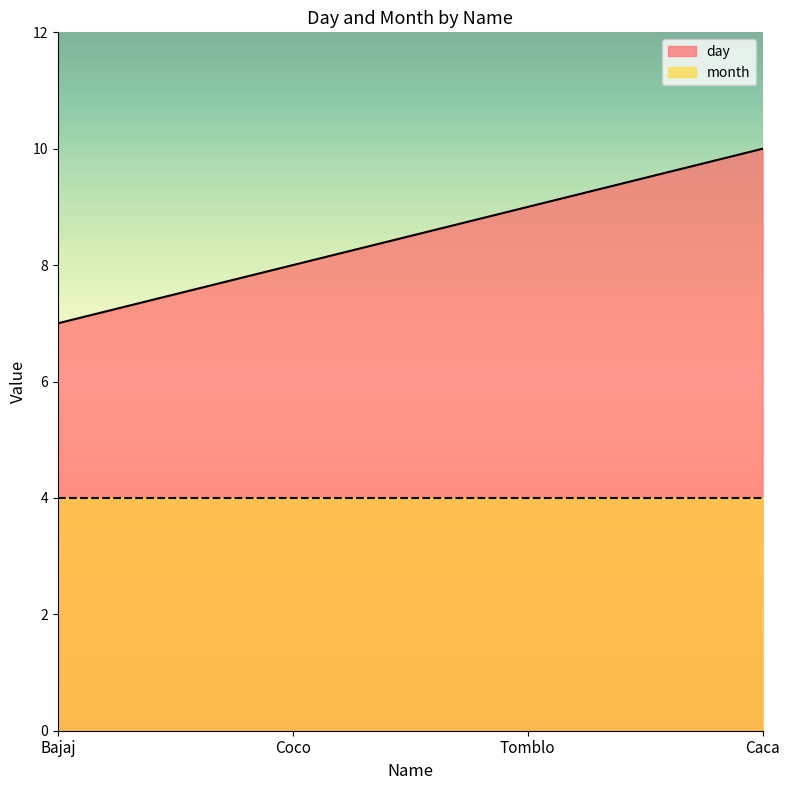

True or false: the data has more than 1 interior local peaks.

False